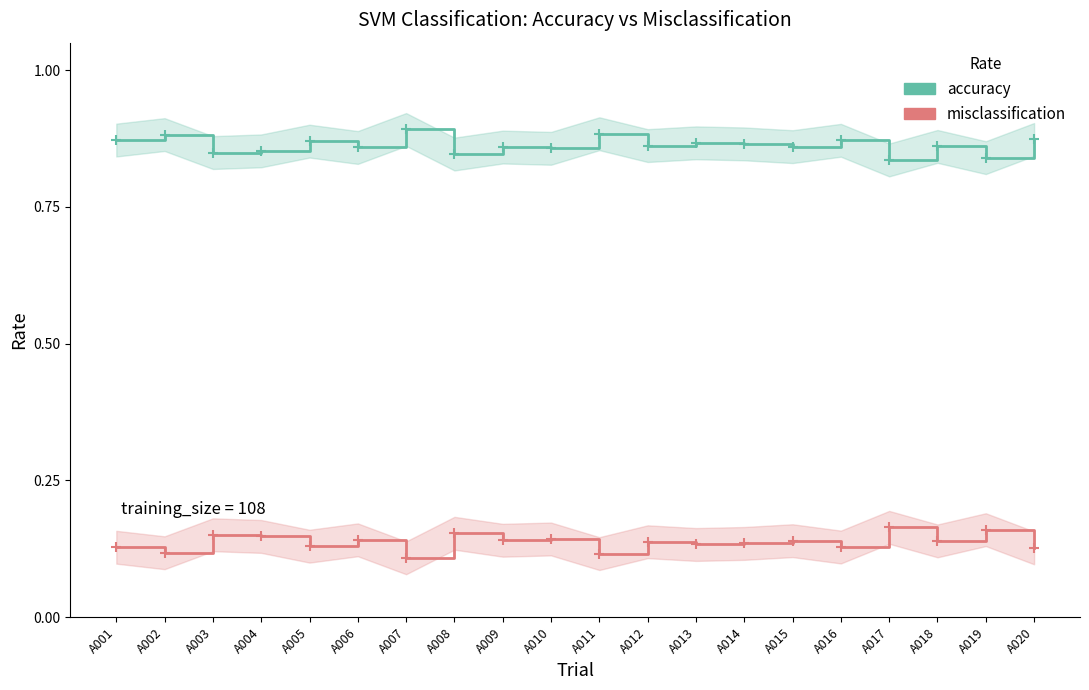

How many interior local peaks does the accuracy series have?

8